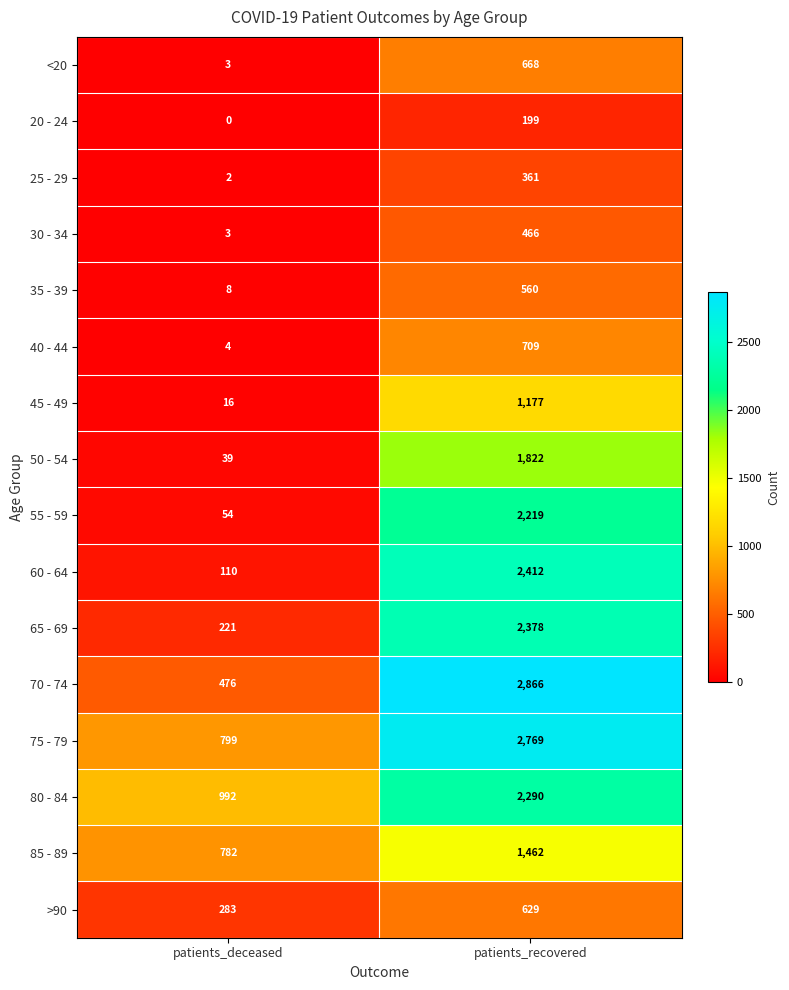

Which category has the highest value across all series?

patients_recovered